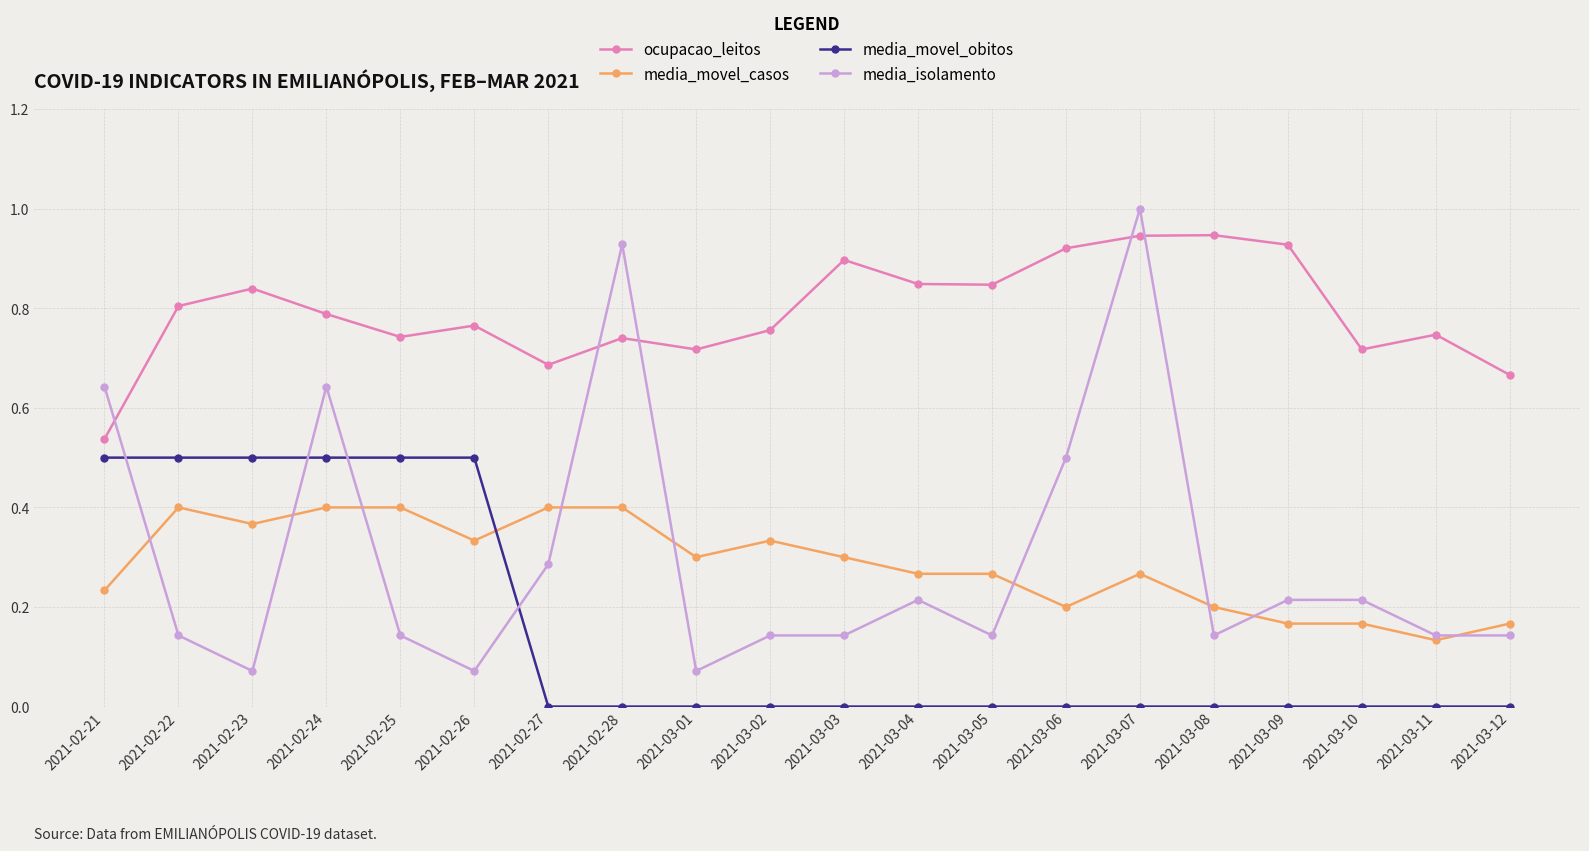

Is the value of media_movel_casos at 2021-02-26 greater than the value of media_isolamento at 2021-03-07?

No